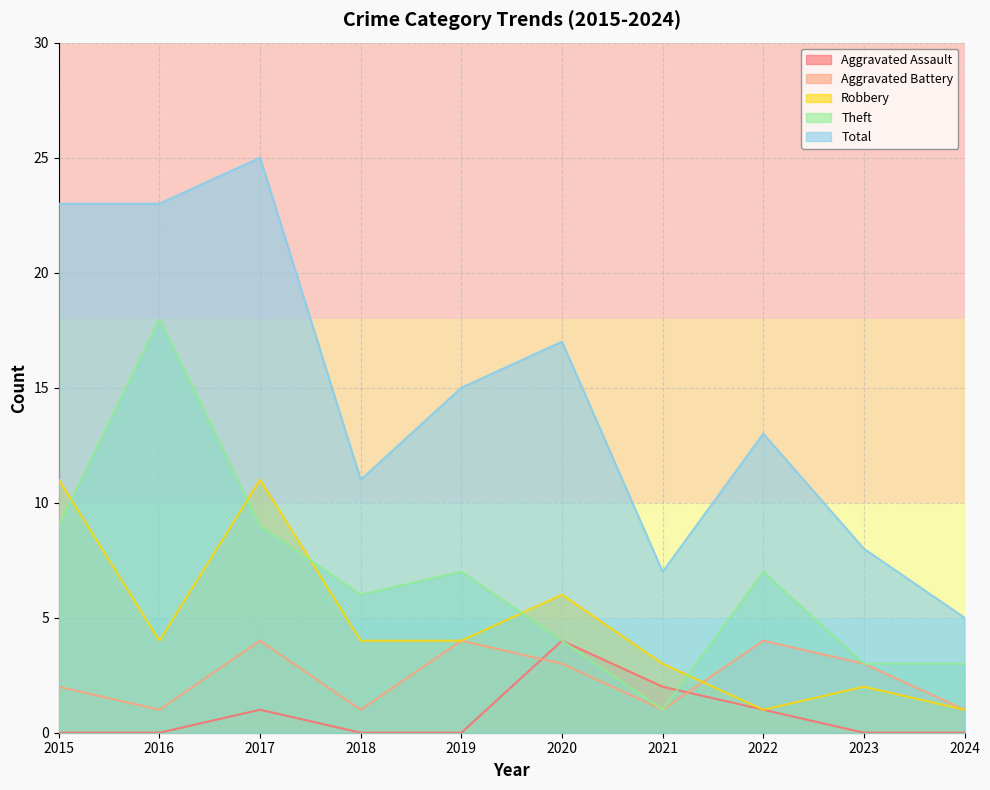

True or false: Aggravated Assault has more than 2 points higher than both neighbors.

False